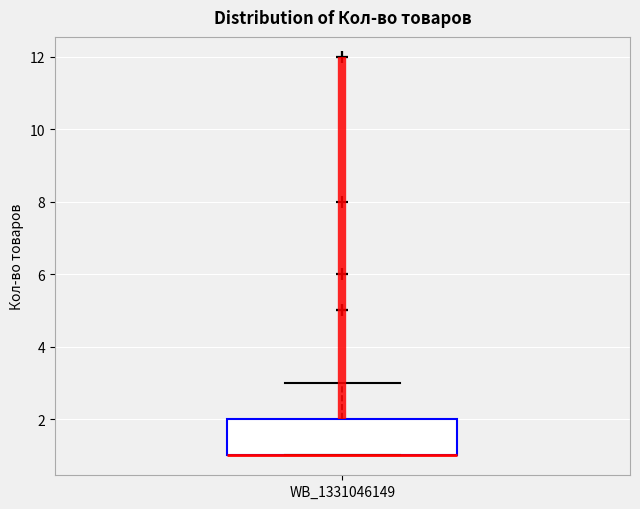

Where is the upper edge of the box for WB_1331046149 on the y-axis? The values are not printed on the chart, so give them approximately, as read against the axis.

2